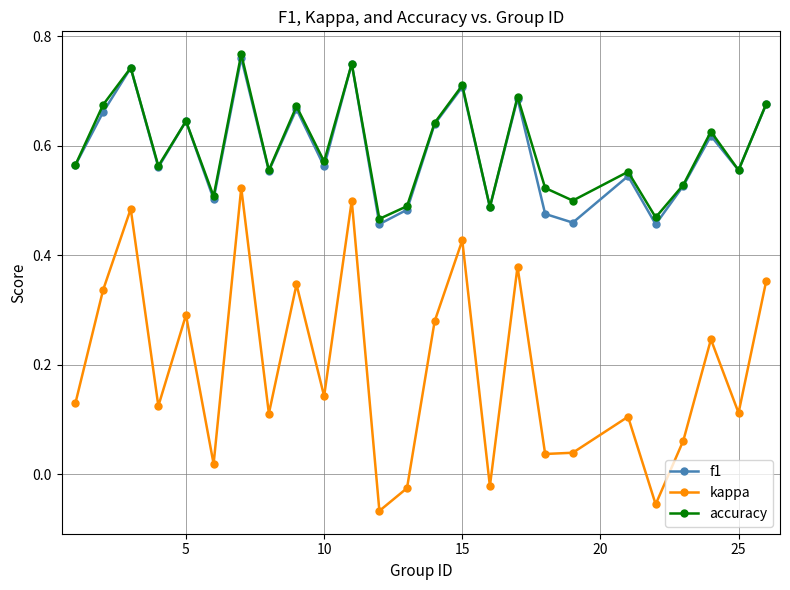

At how many categories does at least one series exceed 0?

25